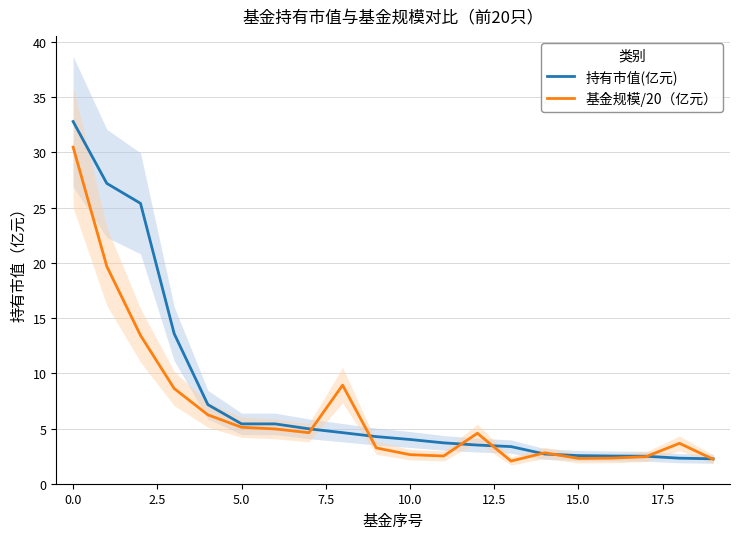

What is the label of the 6th point from the right?

14